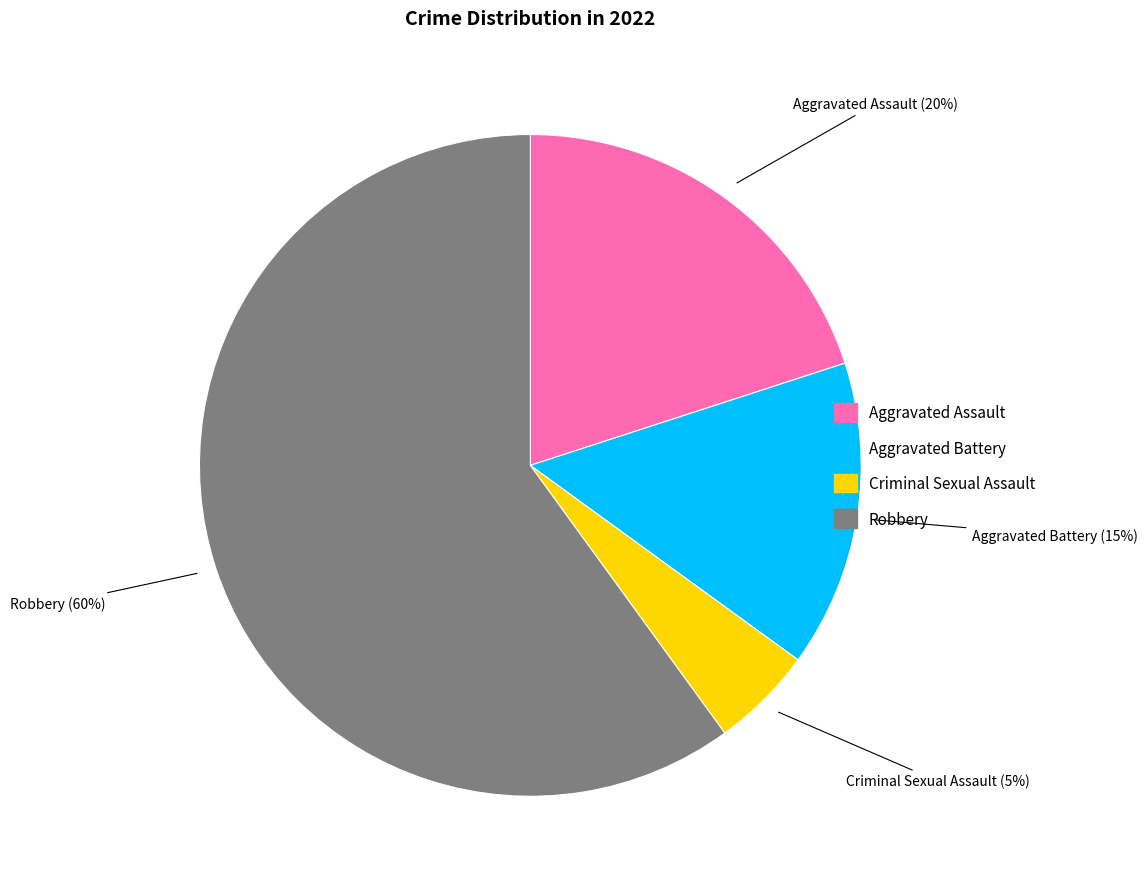

Does any single category account for the majority?

Yes